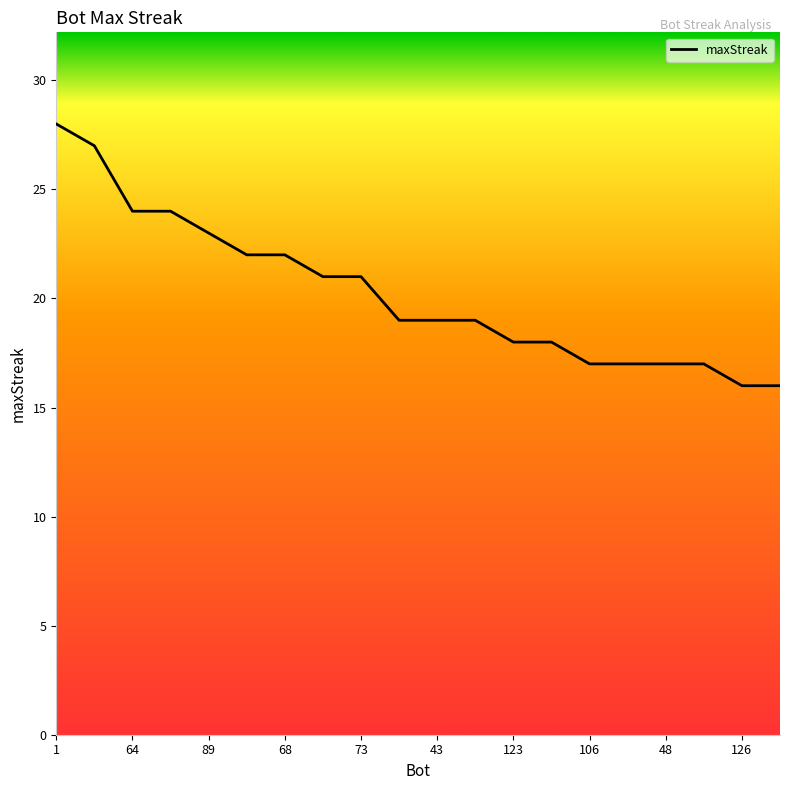

What is the sum of all values?

405